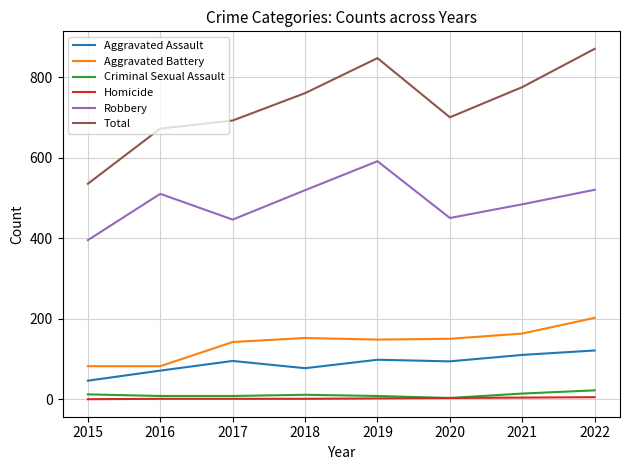

What is the sum of all Homicide values?

17